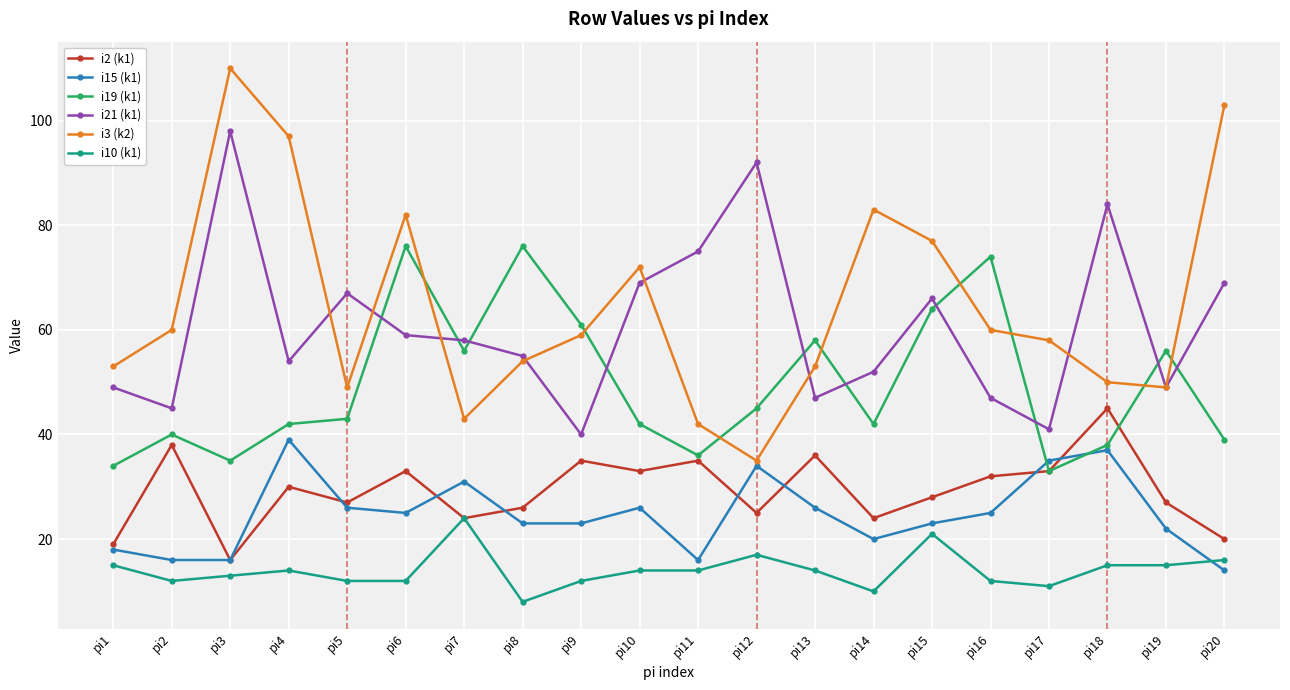

What are all the series names shown in the legend?

i2 (k1), i15 (k1), i19 (k1), i21 (k1), i3 (k2), i10 (k1)